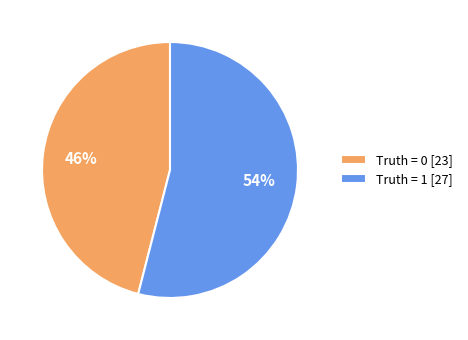

Which has a higher value, Truth = 1 [27] or Truth = 0 [23]?

Truth = 1 [27]